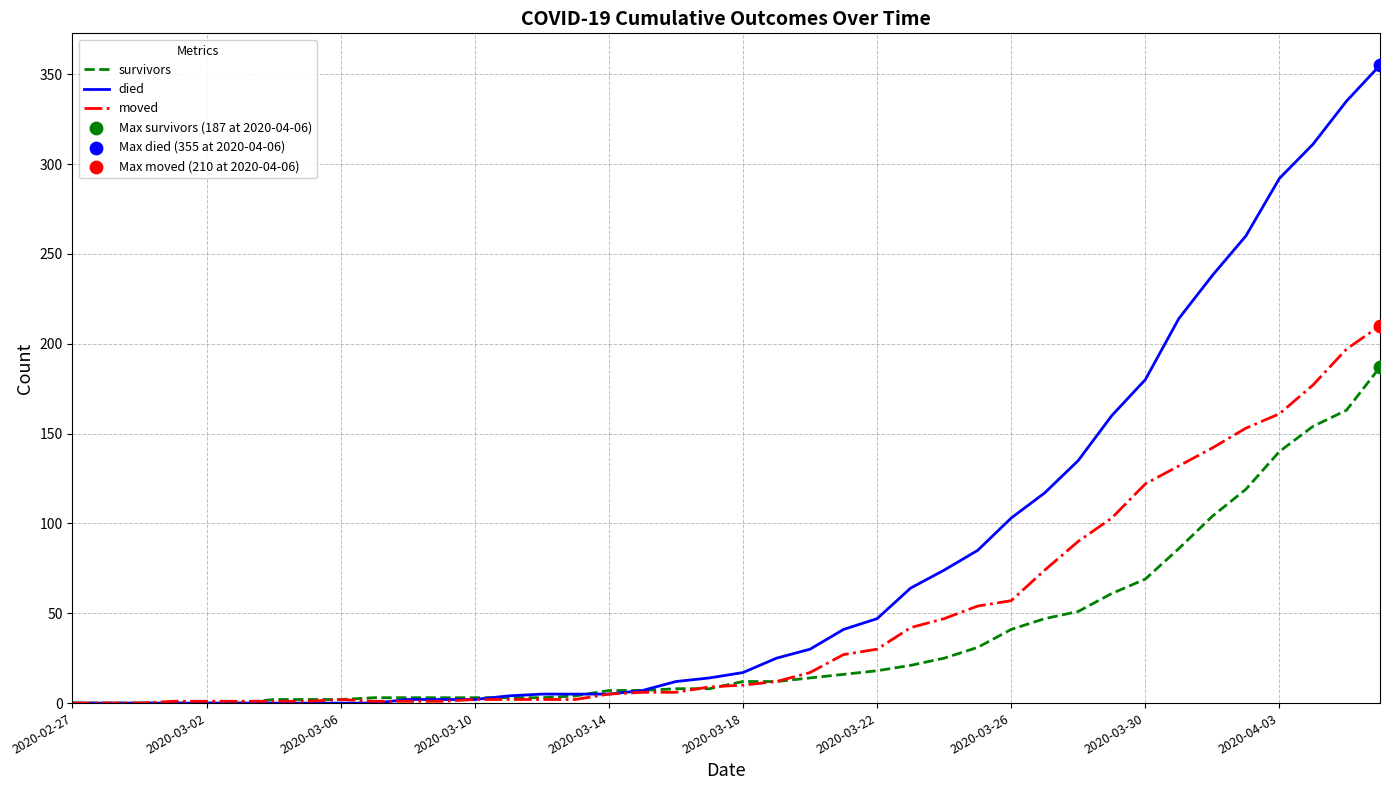

Which series has the largest total across all categories?

died